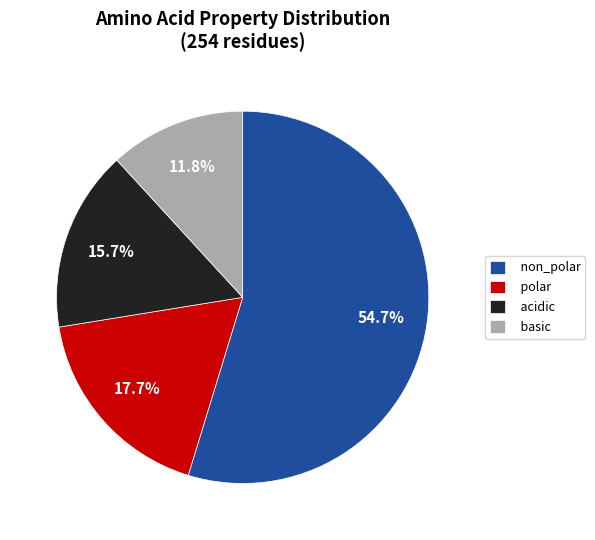

True or false: polar accounts for 18% of the total.

True